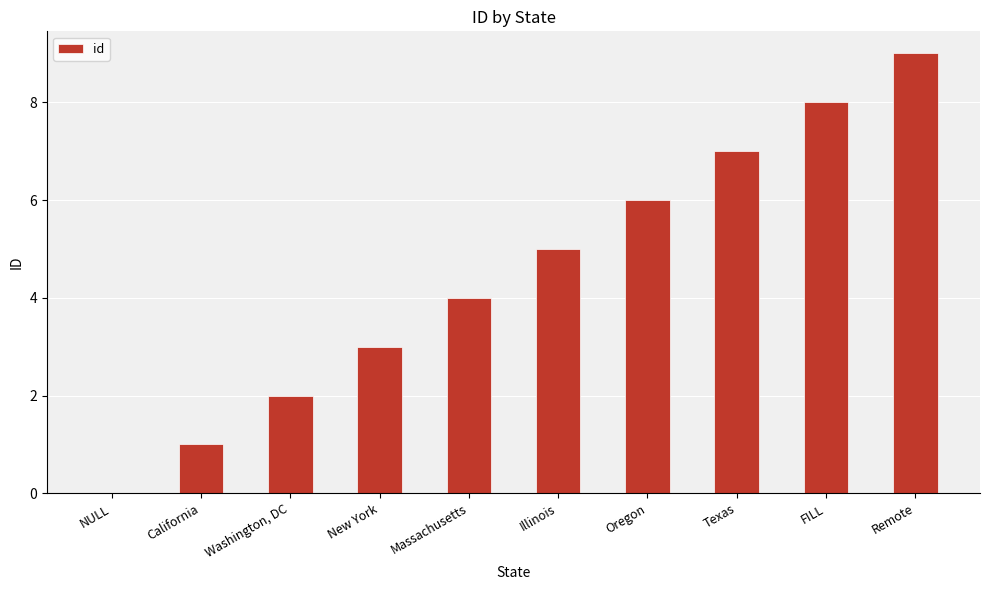

At which category does the chart reach its peak across all series?

Remote